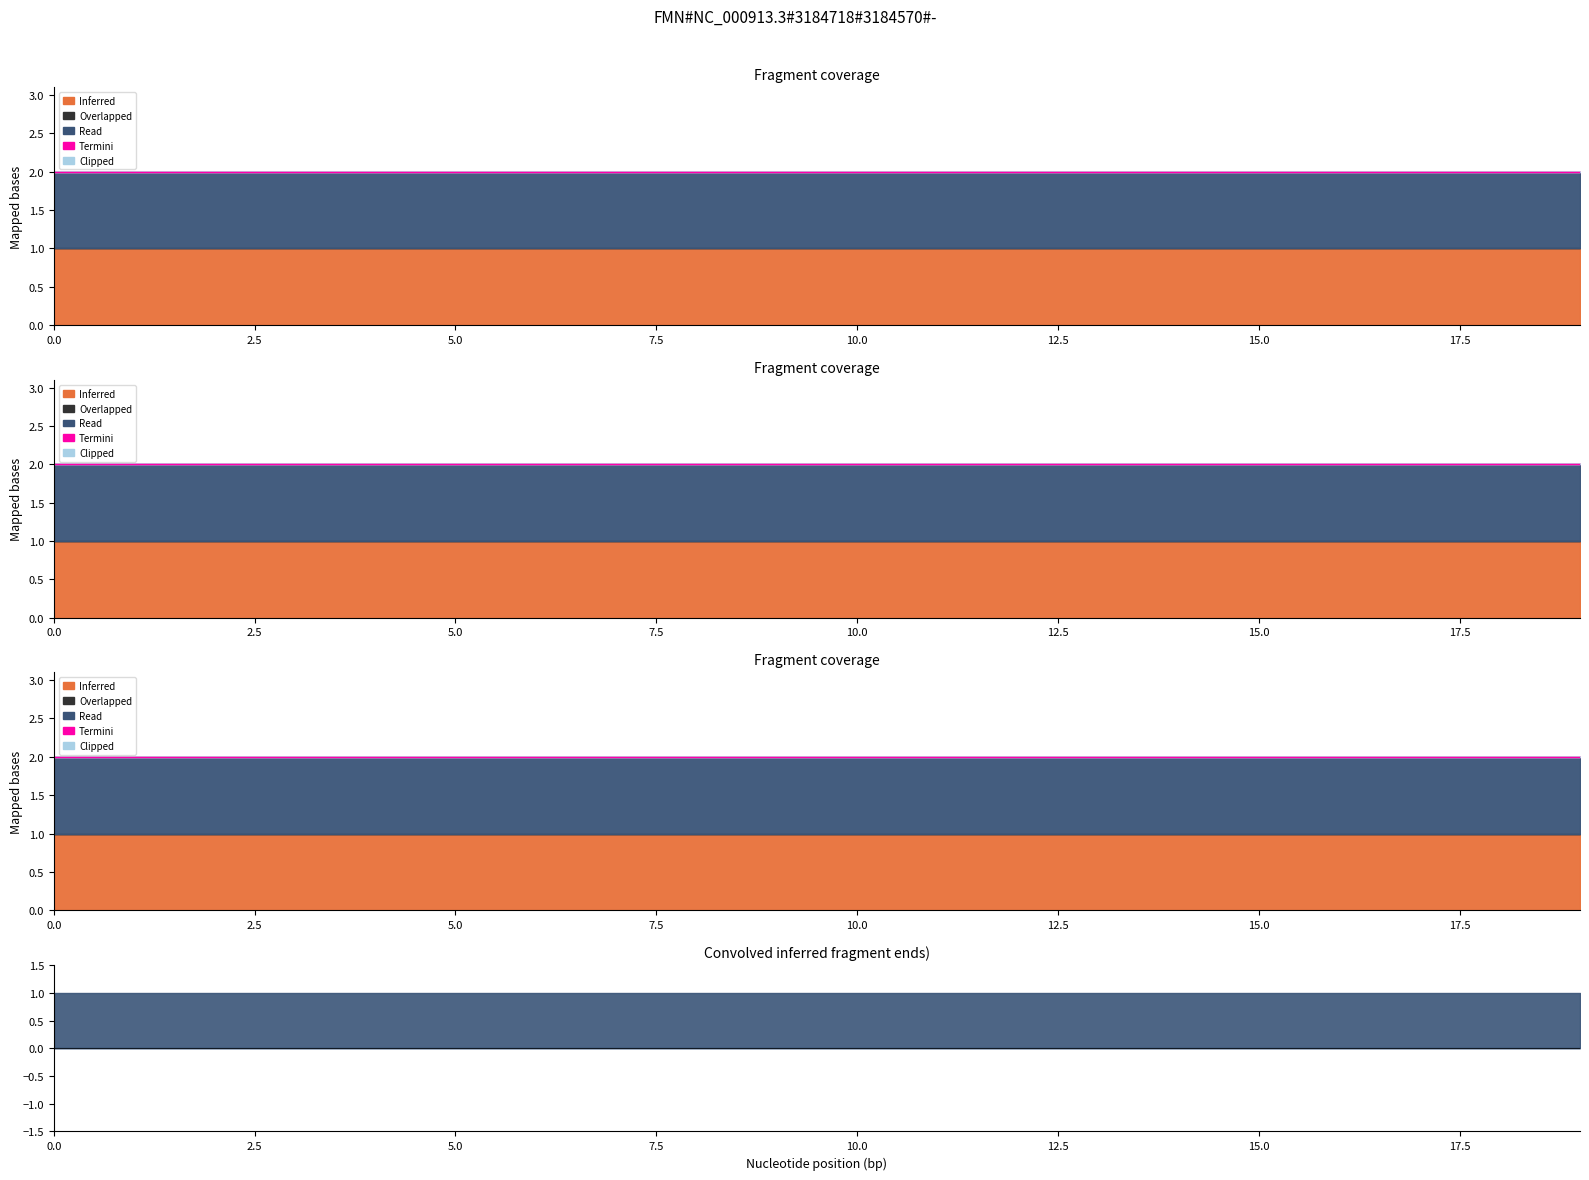

Does the chart have visible grid lines?

No